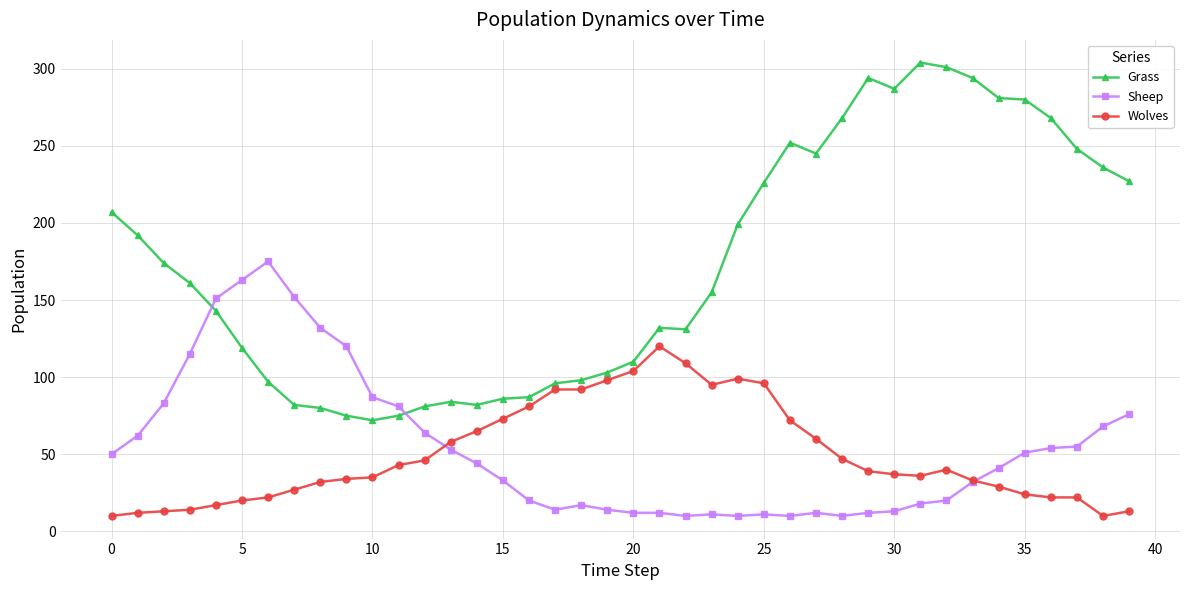

List the series in order of their peak value, lowest first.

Wolves, Sheep, Grass